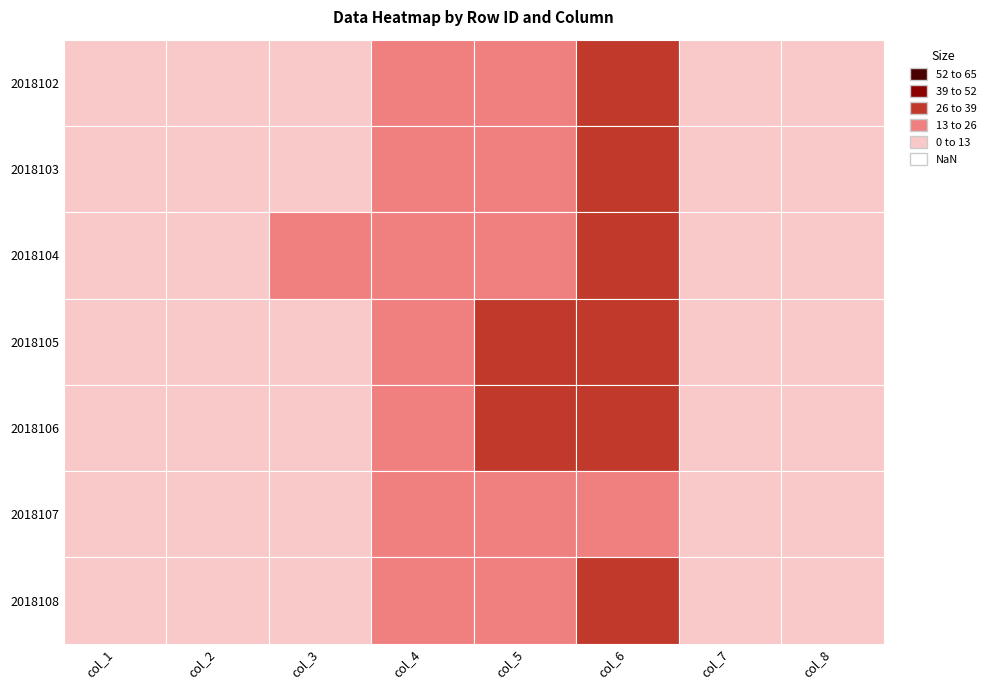

Is the value of 2018102 at 4 greater than the value of 2018107 at 4?

Yes